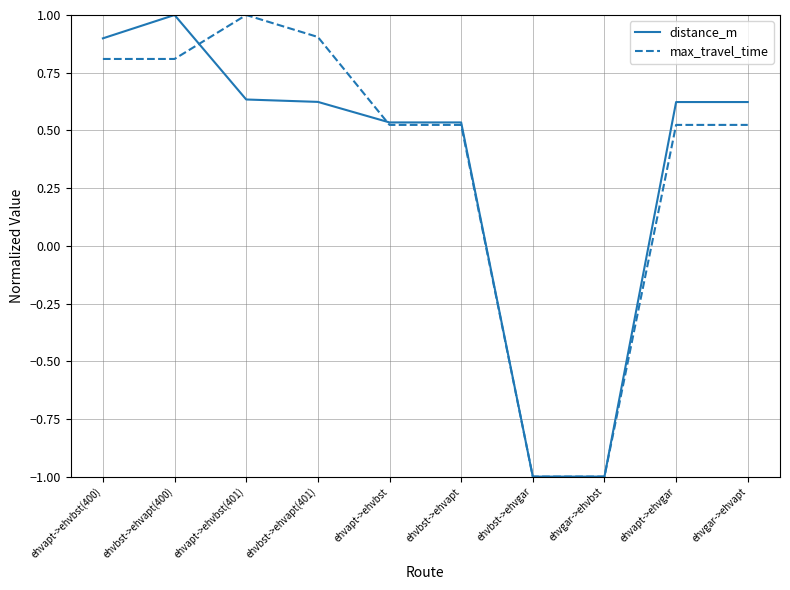

Rank the series at ehvbst->ehvapt(401) from highest to lowest value.

max_travel_time, distance_m